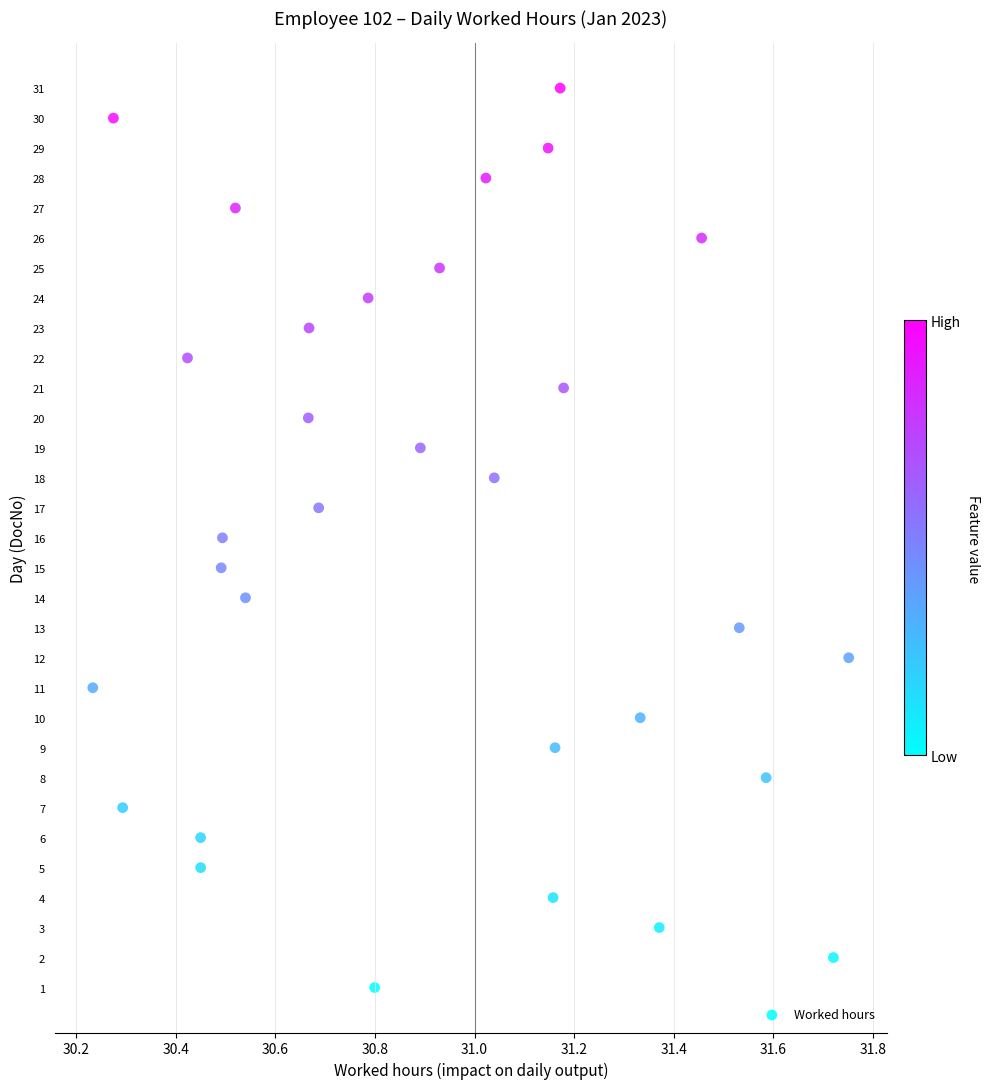

What is the range of Y values (max minus min)?

30